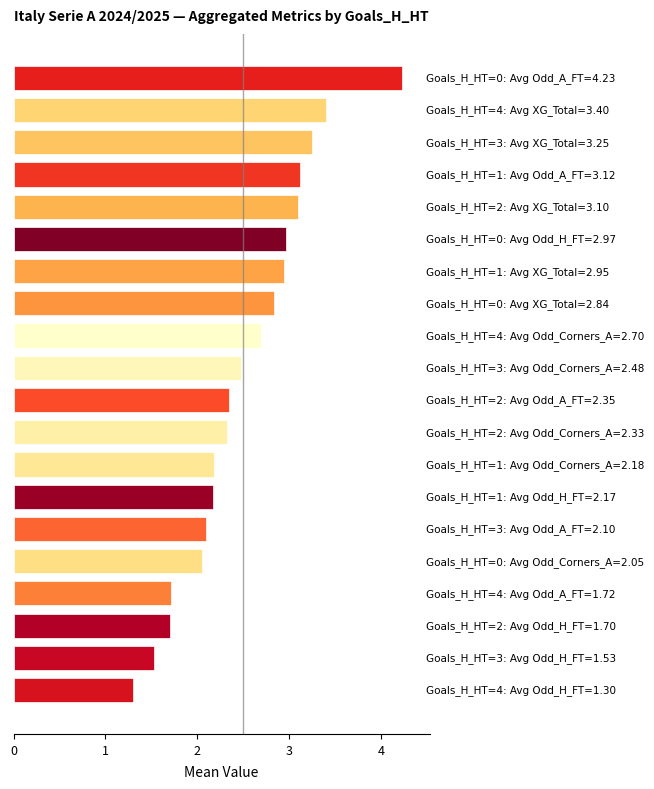

What is the difference between the maximum and minimum values?

2.9